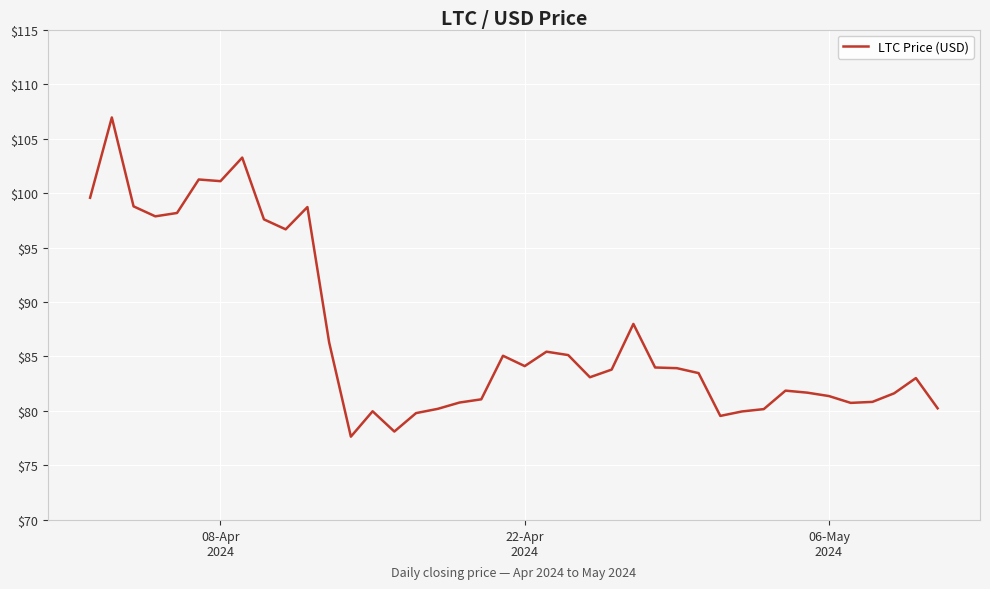

What is the difference between the maximum and minimum values?

29.3